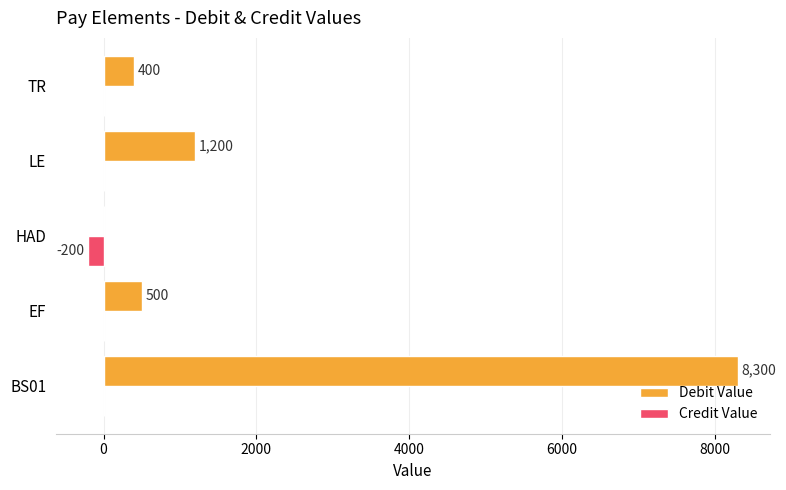

At which category does the chart reach its peak across all series?

BS01